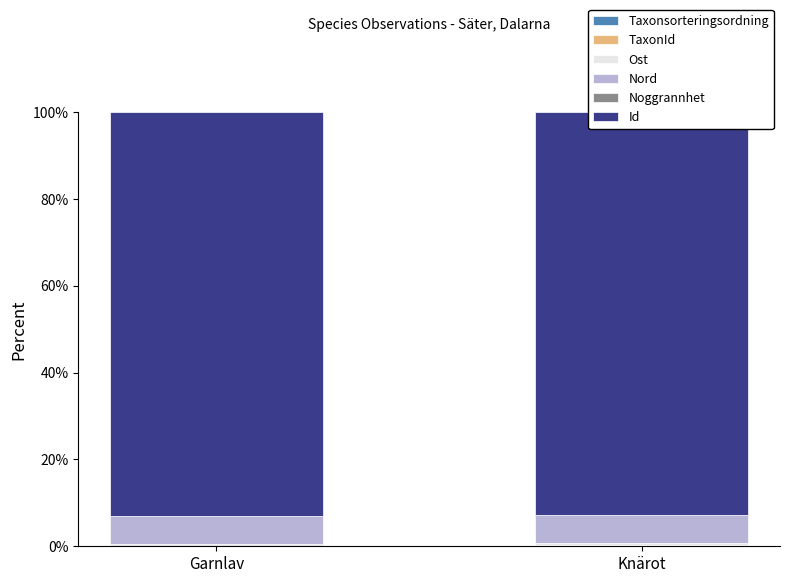

Reading left to right, what are all the values shown in this chart?

Taxonsorteringsordning: 0.1	0.1
TaxonId: 0.0	0.2
Ost: 0.5	0.5
Nord: 6.5	6.4
Noggrannhet: 0.0	0.0
Id: 92.9	92.7